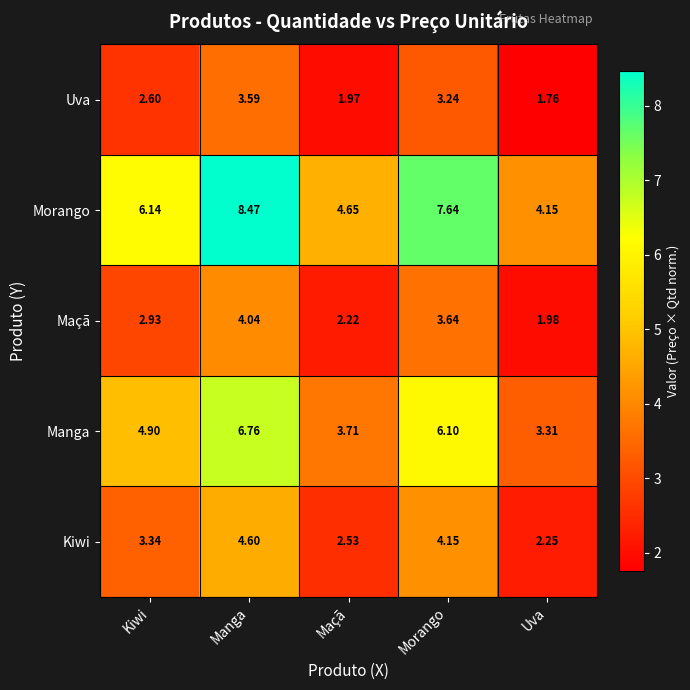

Which series changed the most between Kiwi and Maçã?

Morango